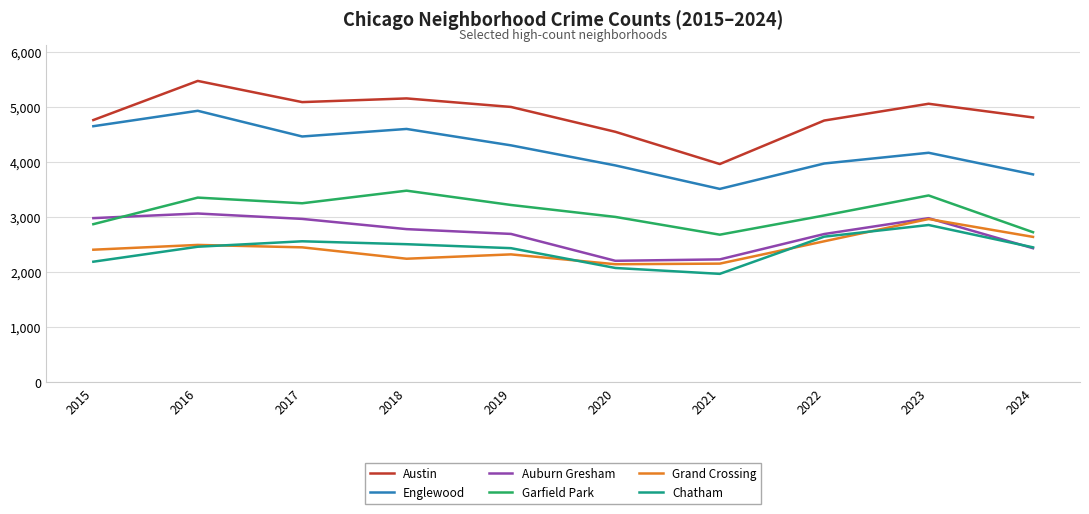

What is the highest value of the Austin series?

5481